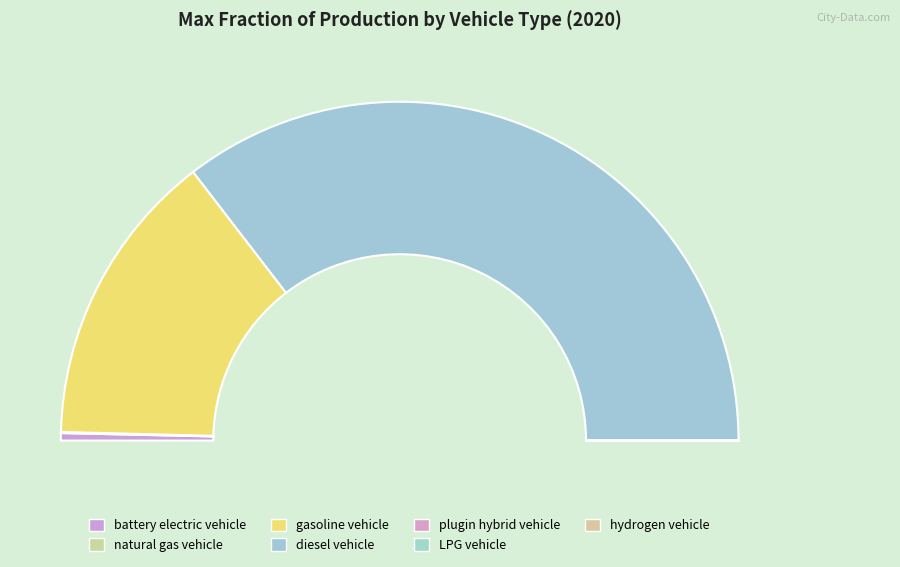

What percentage do gasoline vehicle and plugin hybrid vehicle together represent?

28.4%